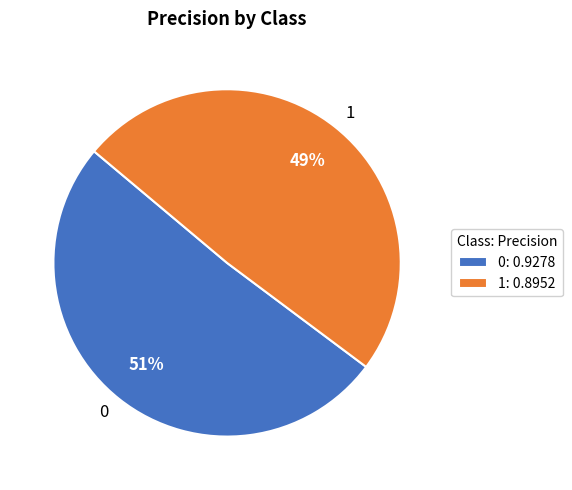

Do 1 and 0 together represent more than half of the pie?

Yes